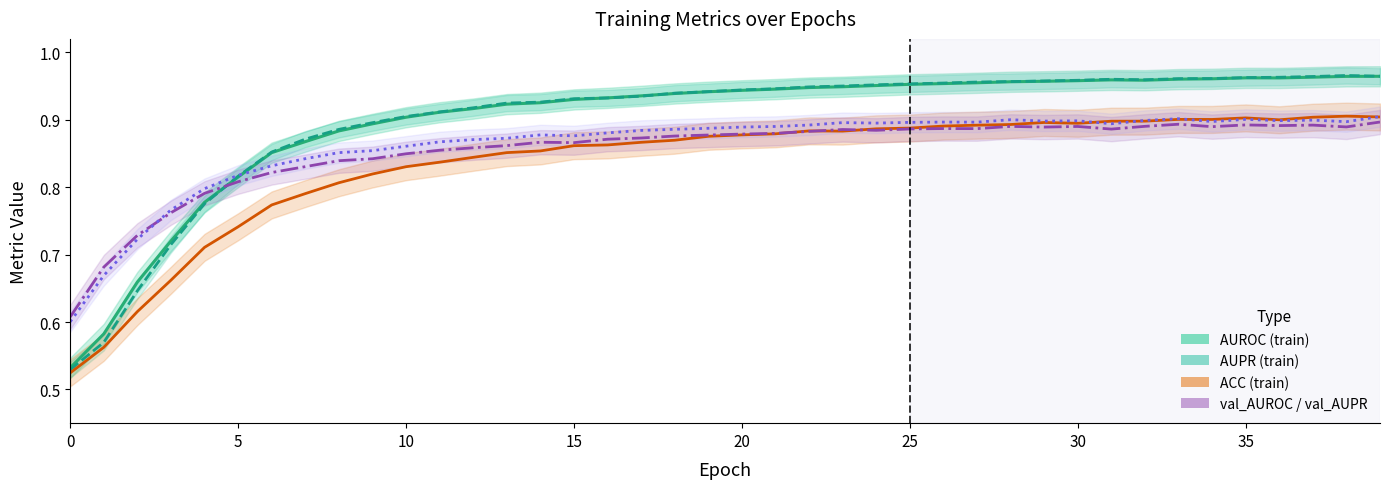

Which series has the widest spread of values?

AUPR (train)